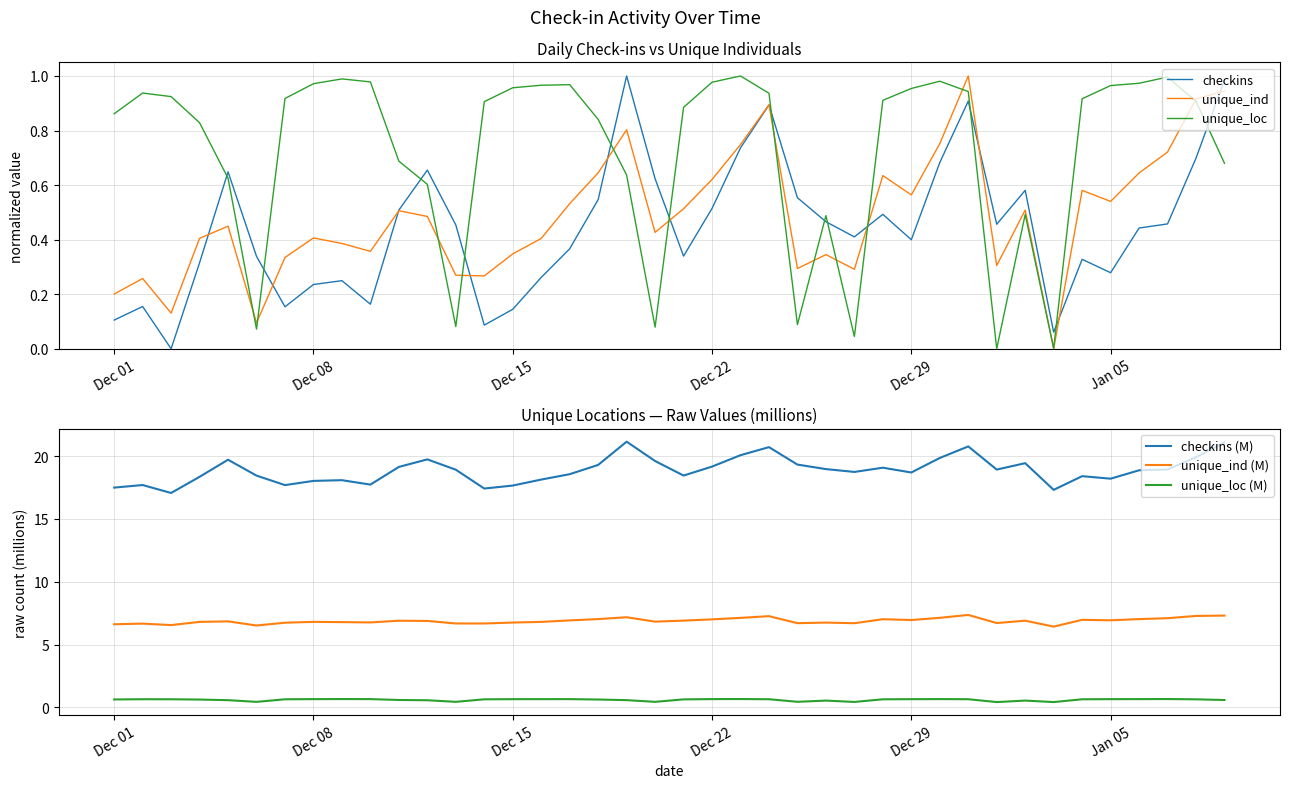

True or false: unique_ind (M) and unique_loc (M) cross at least once.

False